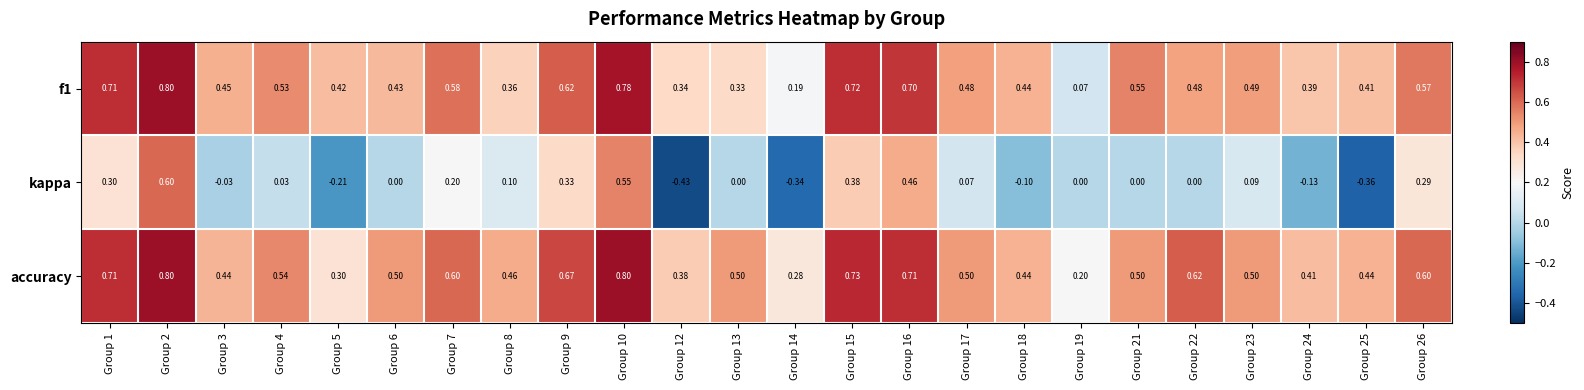

Which series has the widest spread of values?

kappa